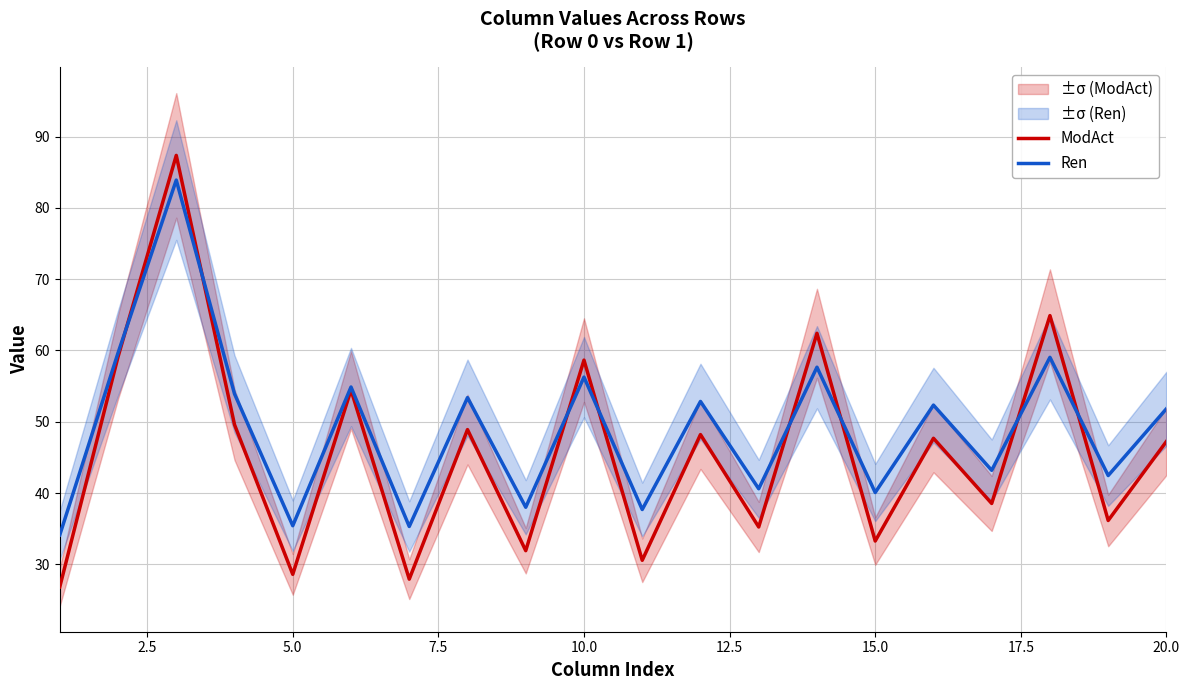

The ModAct series shows 85.5 at 10.0. True or false?

False